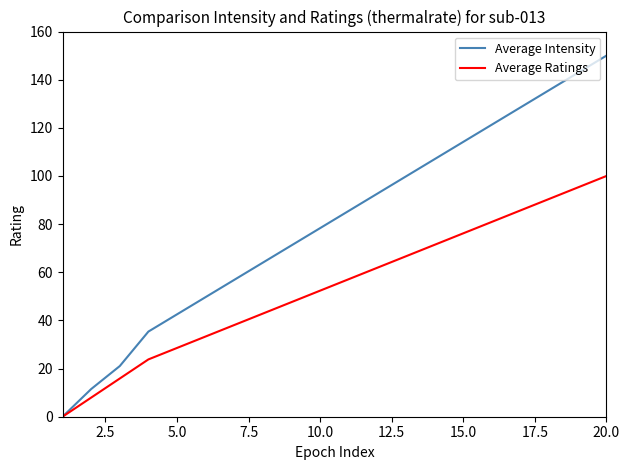

What is the greatest value displayed?

150.0